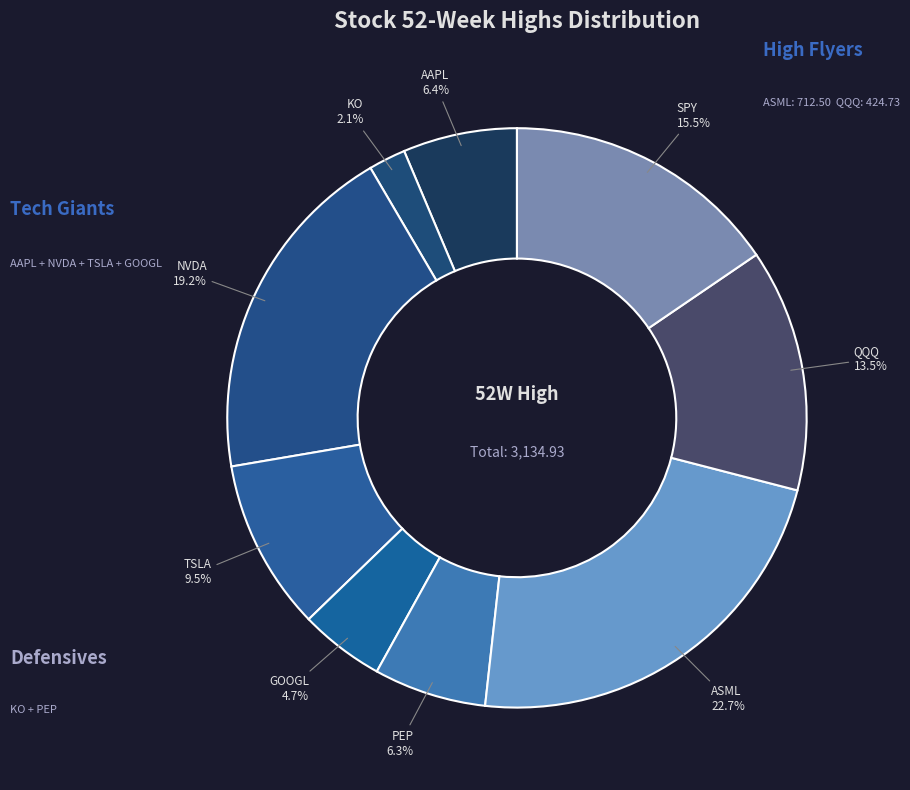

How many slices are in this pie chart?

9